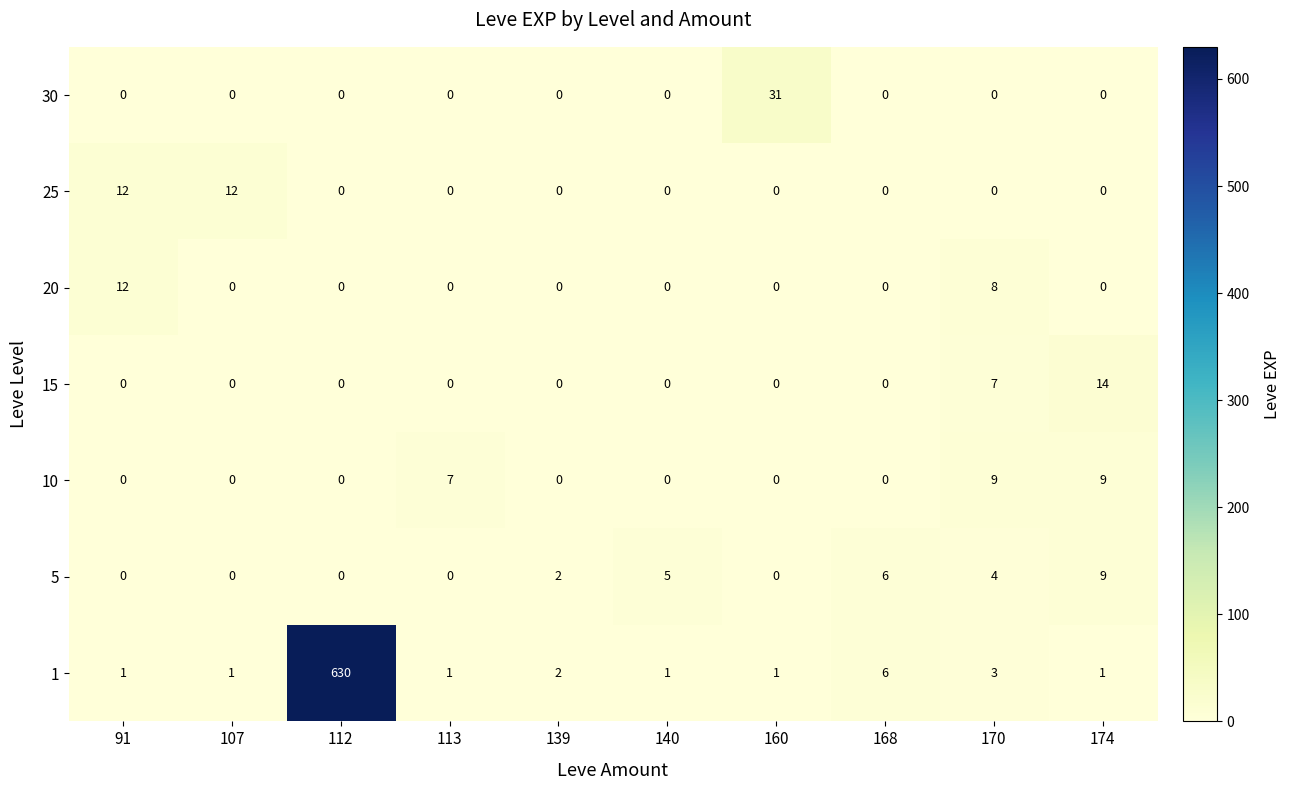

The 5 series shows 4 at 112. True or false?

False